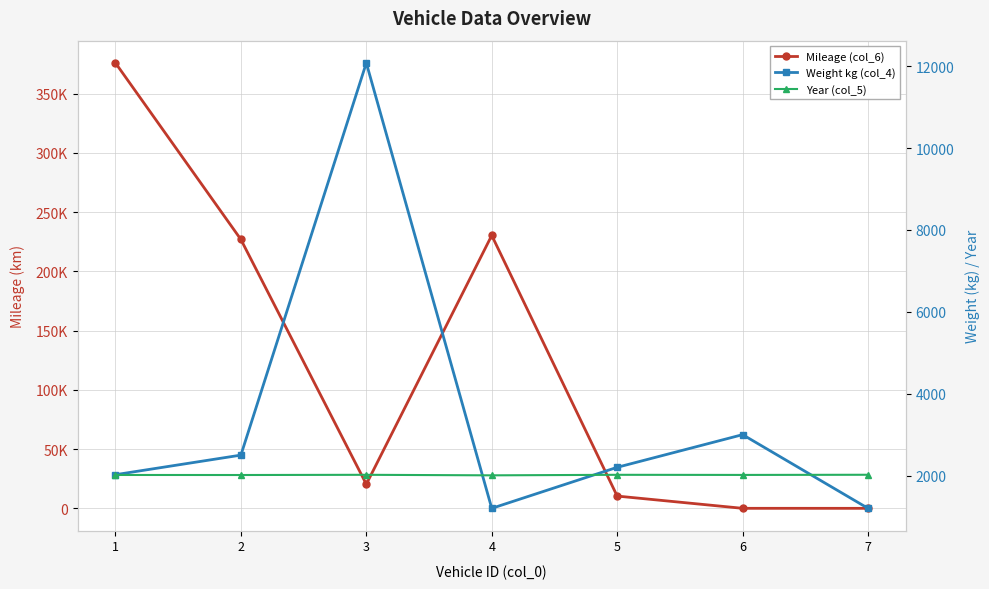

The value of Mileage (col_6) at 1 is 601319. True or false?

False